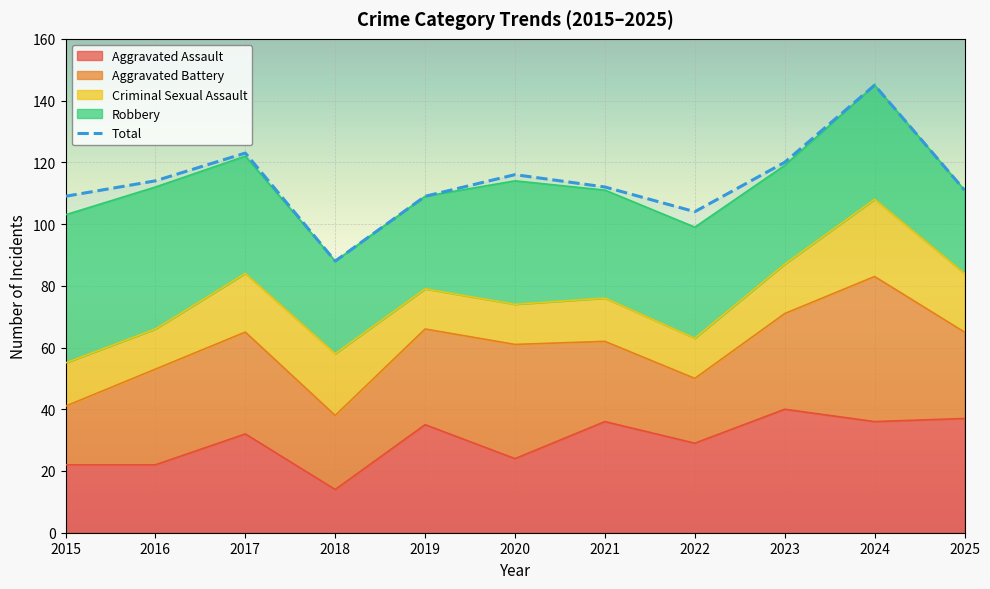

Rank the categories by Robbery value from highest to lowest.

2015, 2016, 2020, 2017, 2024, 2022, 2021, 2023, 2018, 2019, 2025